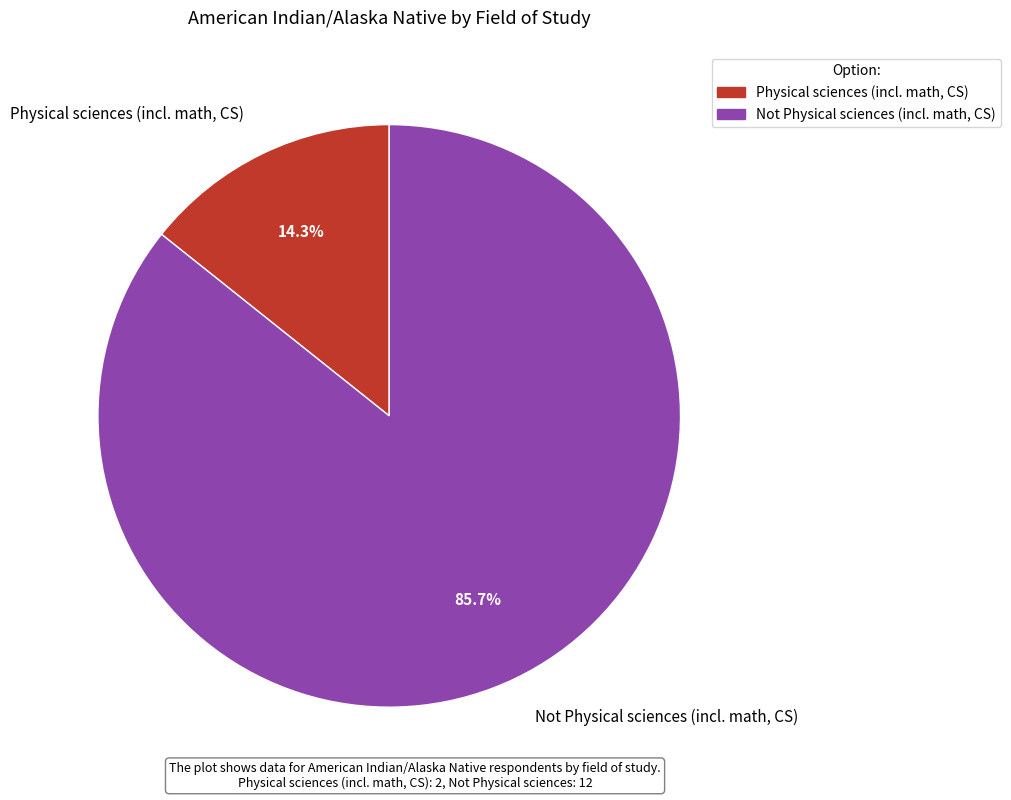

Which slice is the largest?

Not Physical sciences (incl. math, CS)